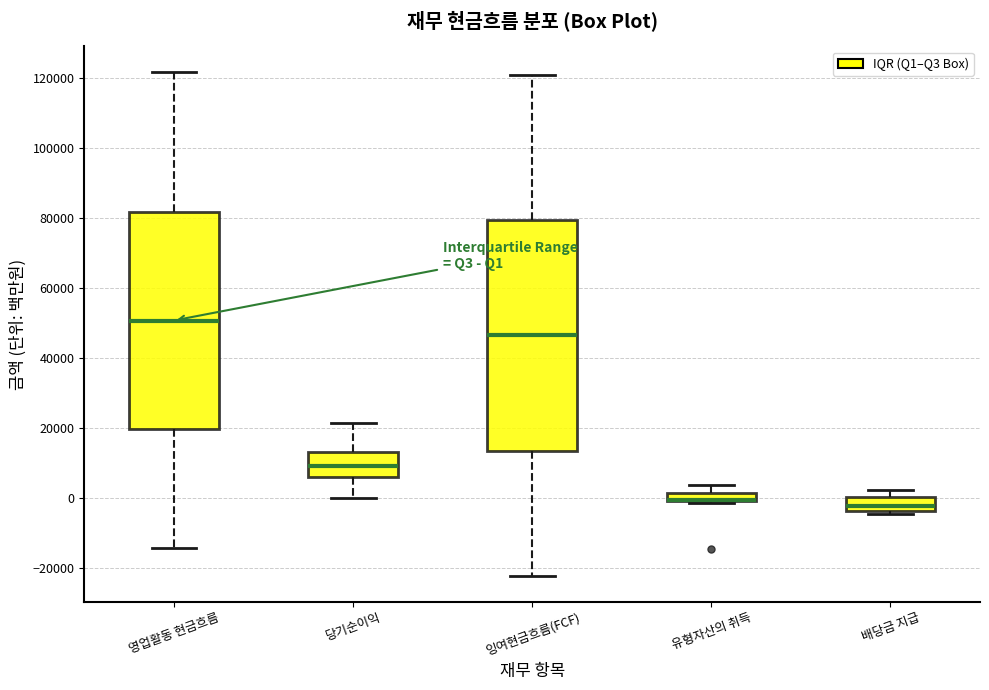

Where does the upper whisker of the box for 영업활동 현금흐름 end on the y-axis? The values are not printed on the chart, so give them approximately, as read against the axis.

122000